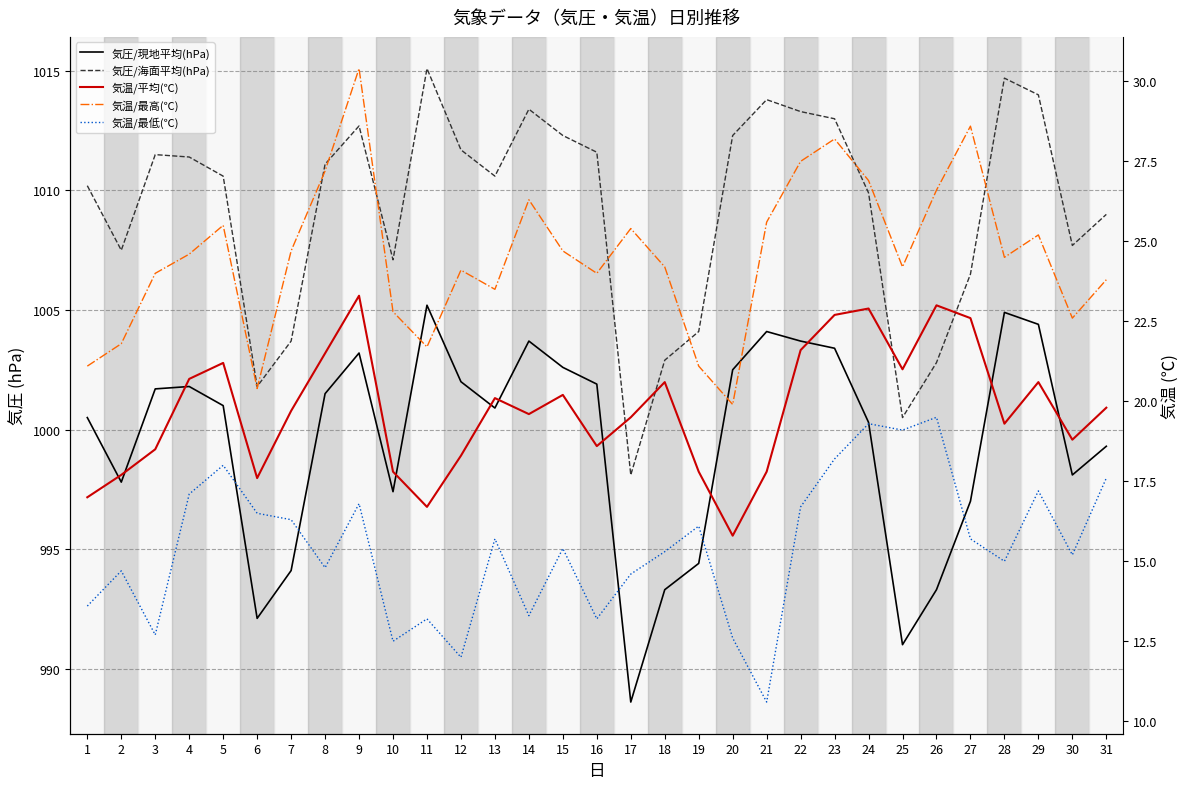

Which series changed the most between 7 and 17?

気圧/海面平均(hPa)